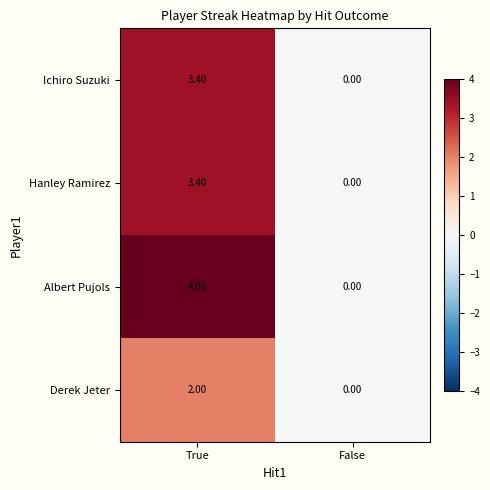

What is the sum of all Ichiro Suzuki values?

3.4